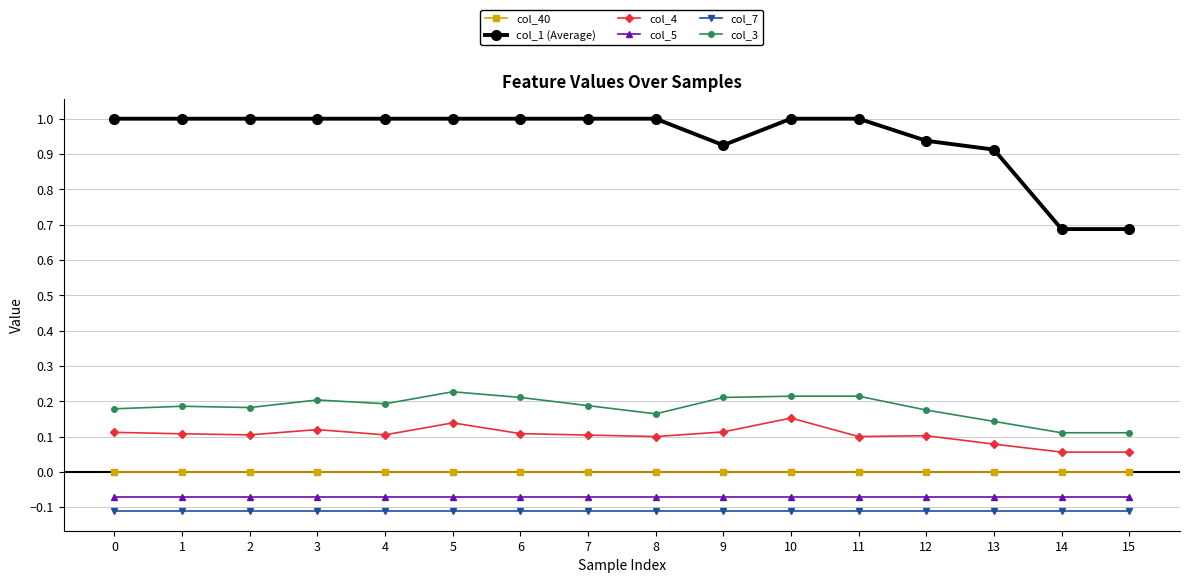

What is the greatest value displayed?

1.0